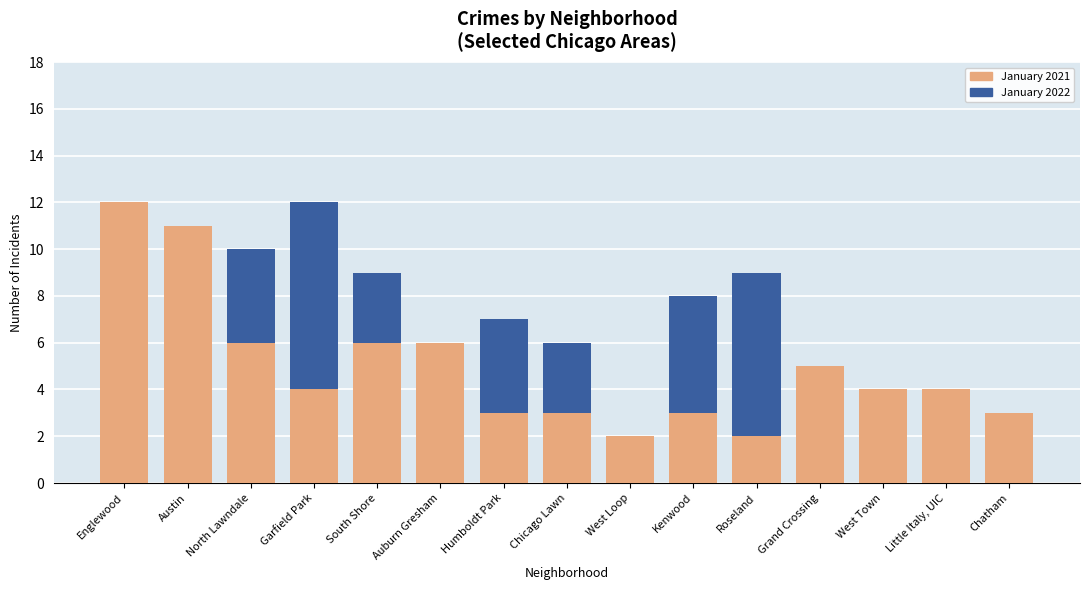

What is the label of the 5th bar from the right?

Roseland